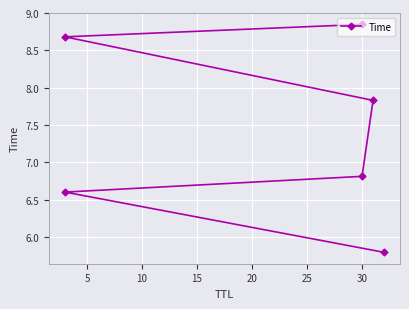

What is the value of the 3rd point from the left?

6.8